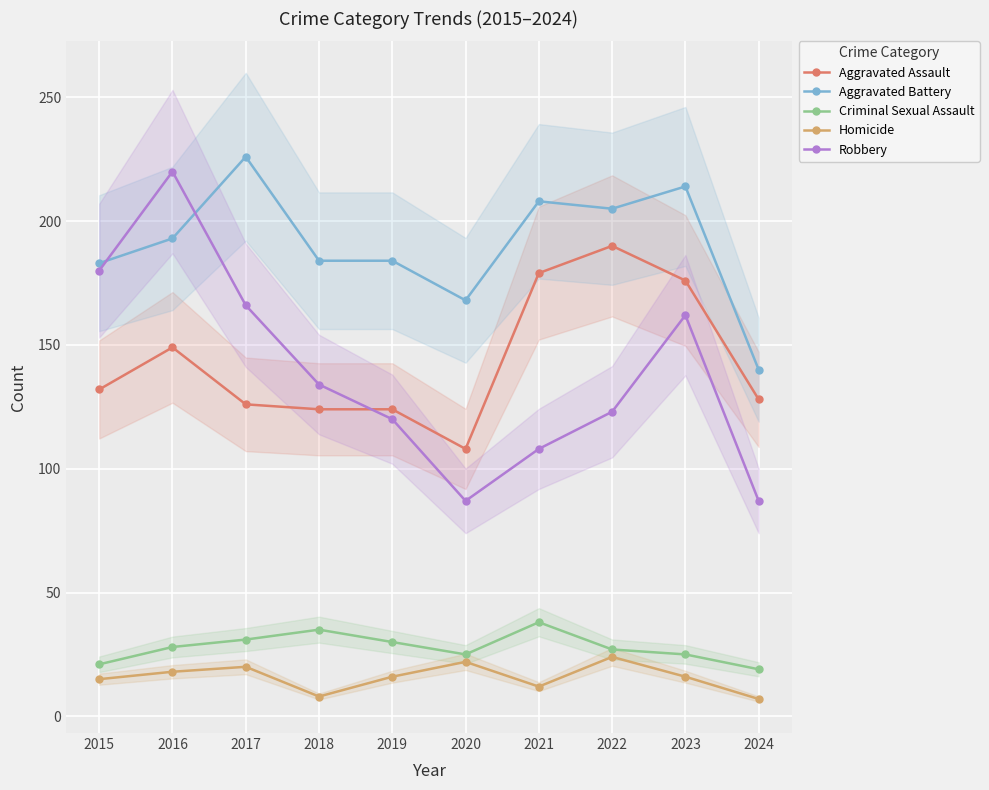

Reading right to left, extract all data points from this chart.

Aggravated Assault: 2024=128	2023=176	2022=190	2021=179	2020=108	2019=124	2018=124	2017=126	2016=149	2015=132
Aggravated Battery: 2024=140	2023=214	2022=205	2021=208	2020=168	2019=184	2018=184	2017=226	2016=193	2015=183
Criminal Sexual Assault: 2024=19	2023=25	2022=27	2021=38	2020=25	2019=30	2018=35	2017=31	2016=28	2015=21
Homicide: 2024=7	2023=16	2022=24	2021=12	2020=22	2019=16	2018=8	2017=20	2016=18	2015=15
Robbery: 2024=87	2023=162	2022=123	2021=108	2020=87	2019=120	2018=134	2017=166	2016=220	2015=180